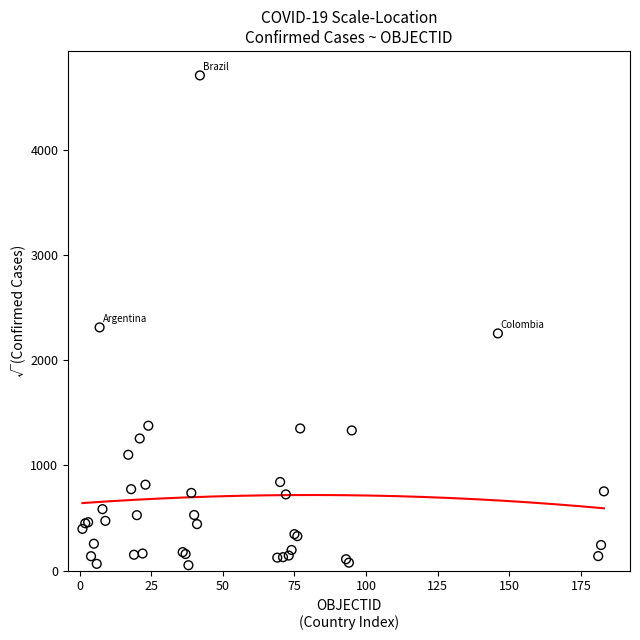

What Y value in the scatter plot is closest to 2379?

2312.6